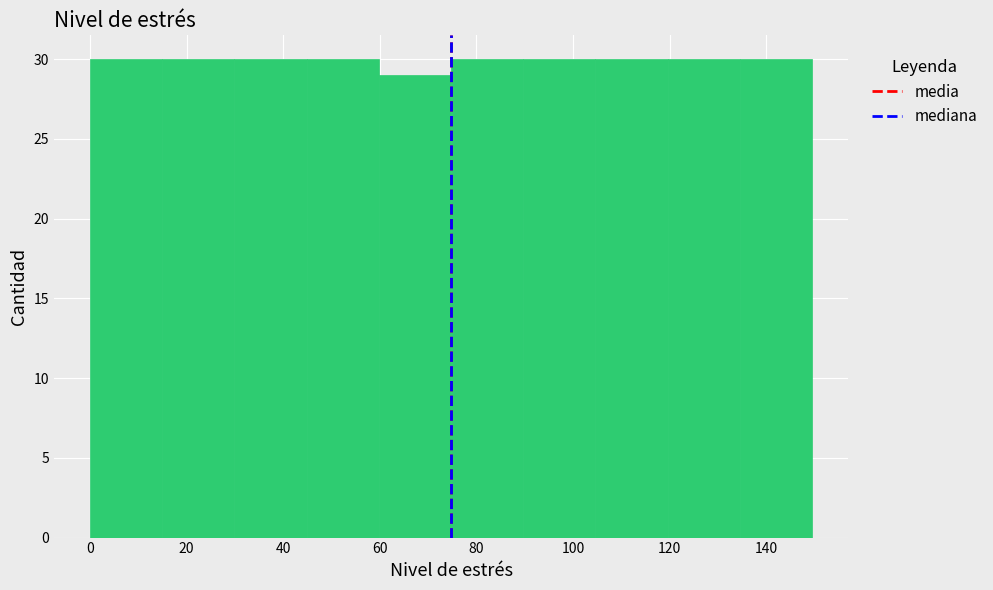

Reading left to right, list every bar in this chart as the range it spans on the x-axis followed by its height. Neither the bar edges nor the heights are printed on the chart, so give them approximately, as read against the axes.

0 to 14: 30
14 to 30: 30
30 to 44: 30
44 to 60: 30
60 to 74: 29
74 to 90: 30
90 to 104: 30
104 to 120: 30
120 to 134: 30
134 to 150: 30